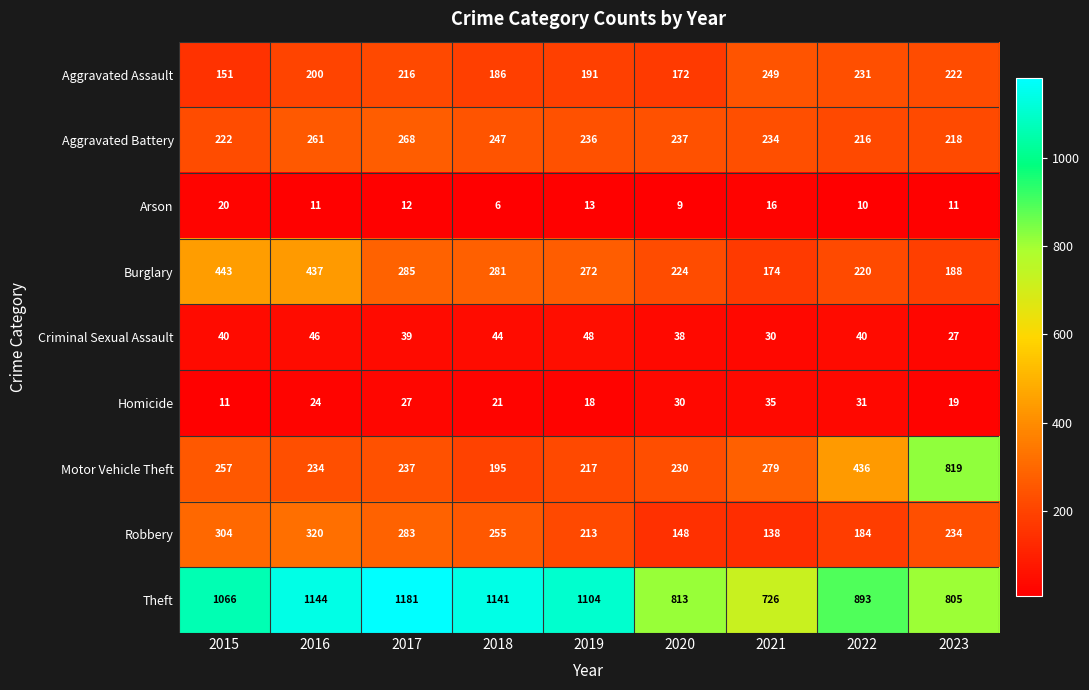

What is the sum of the Criminal Sexual Assault values at 2022 and 2017?

79